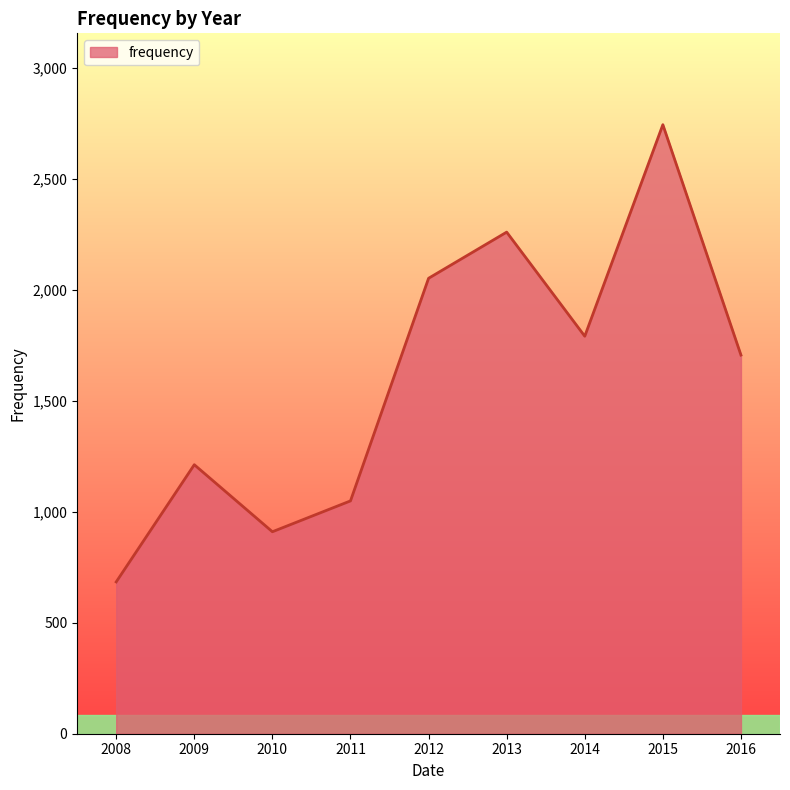

What is the sum of the values at 2012 and 2011?

3101